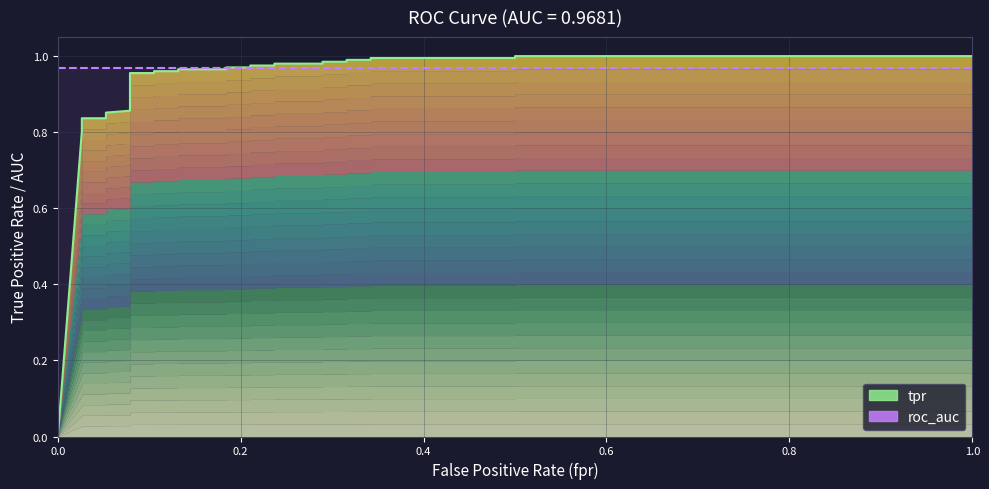

The chart shows a value of 0.6 at 10. True or false?

False